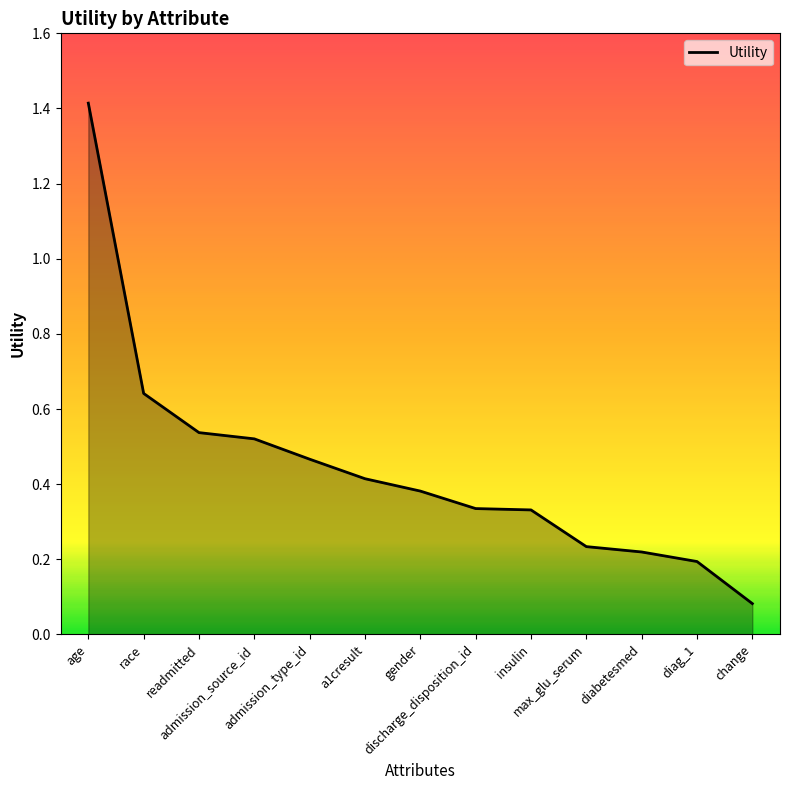

What is the difference between the maximum and minimum values?

1.3